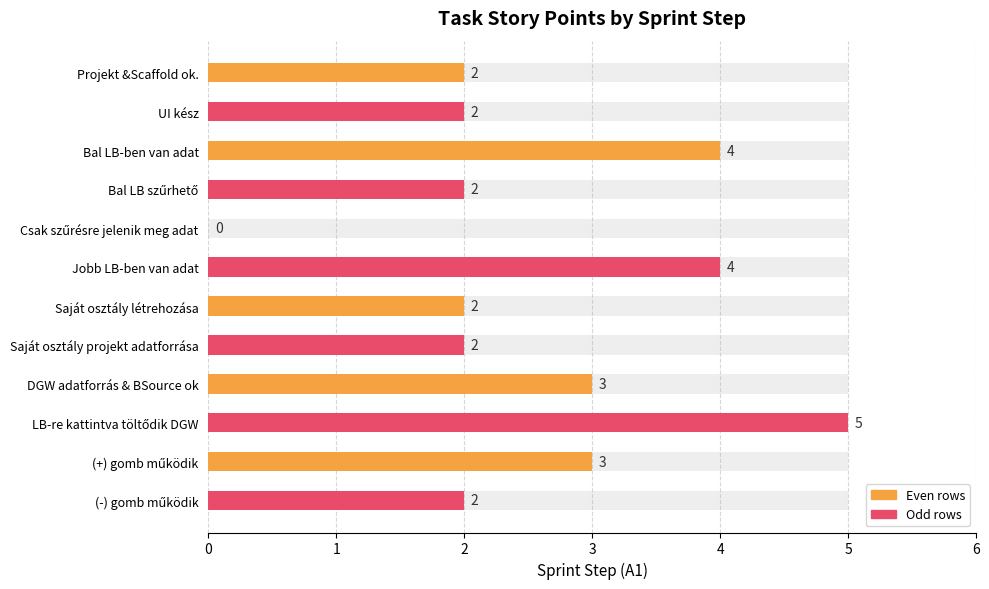

Rank the categories by value from lowest to highest.

Csak szűrésre jelenik meg adat, Projekt &Scaffold ok., UI kész, Bal LB szűrhető, Saját osztály létrehozása, Saját osztály projekt adatforrása, (-) gomb működik, DGW adatforrás & BSource ok, (+) gomb működik, Bal LB-ben van adat, Jobb LB-ben van adat, LB-re kattintva töltődik DGW